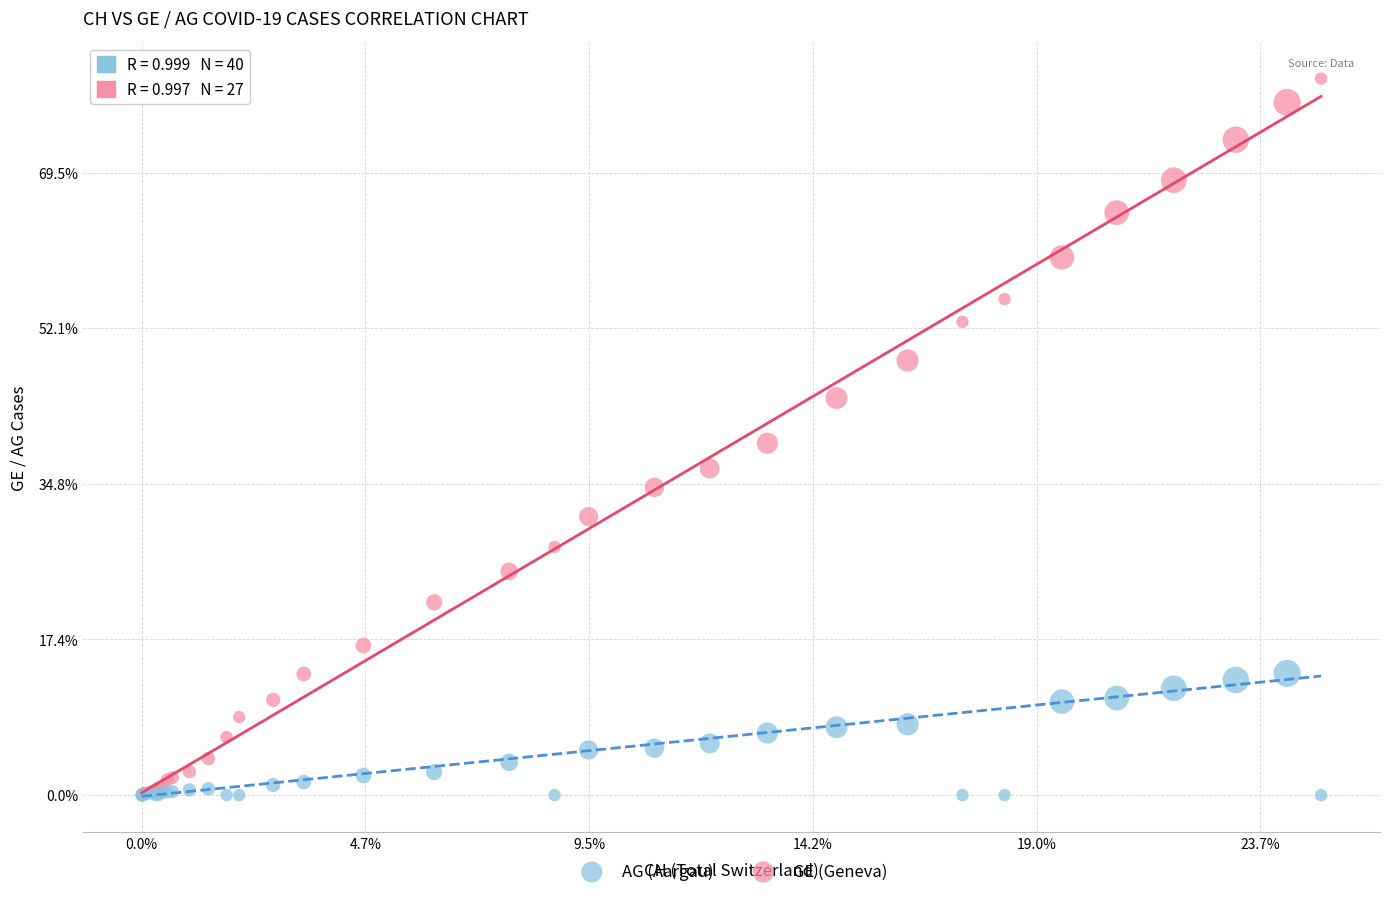

What are all the series names shown in the legend?

AG (Aargau), GE (Geneva)